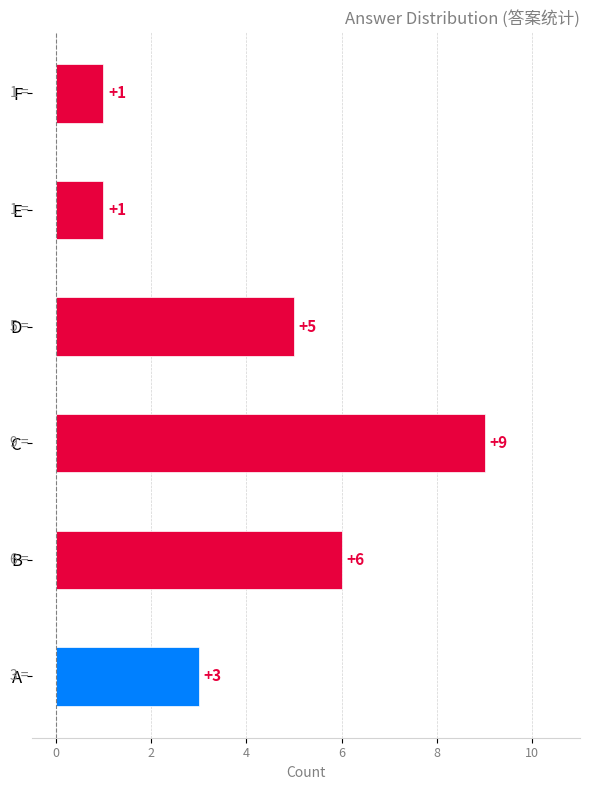

Reading bottom to top, list all the values displayed in this chart.

A=3	B=6	C=9	D=5	E=1	F=1